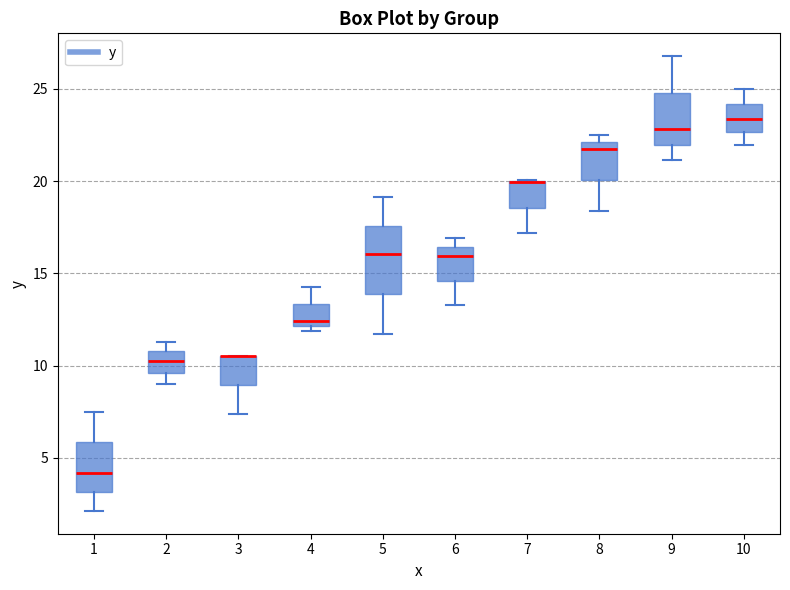

Where is the upper edge of the box at x = 2 on the y-axis? The values are not printed on the chart, so give them approximately, as read against the axis.

11.0